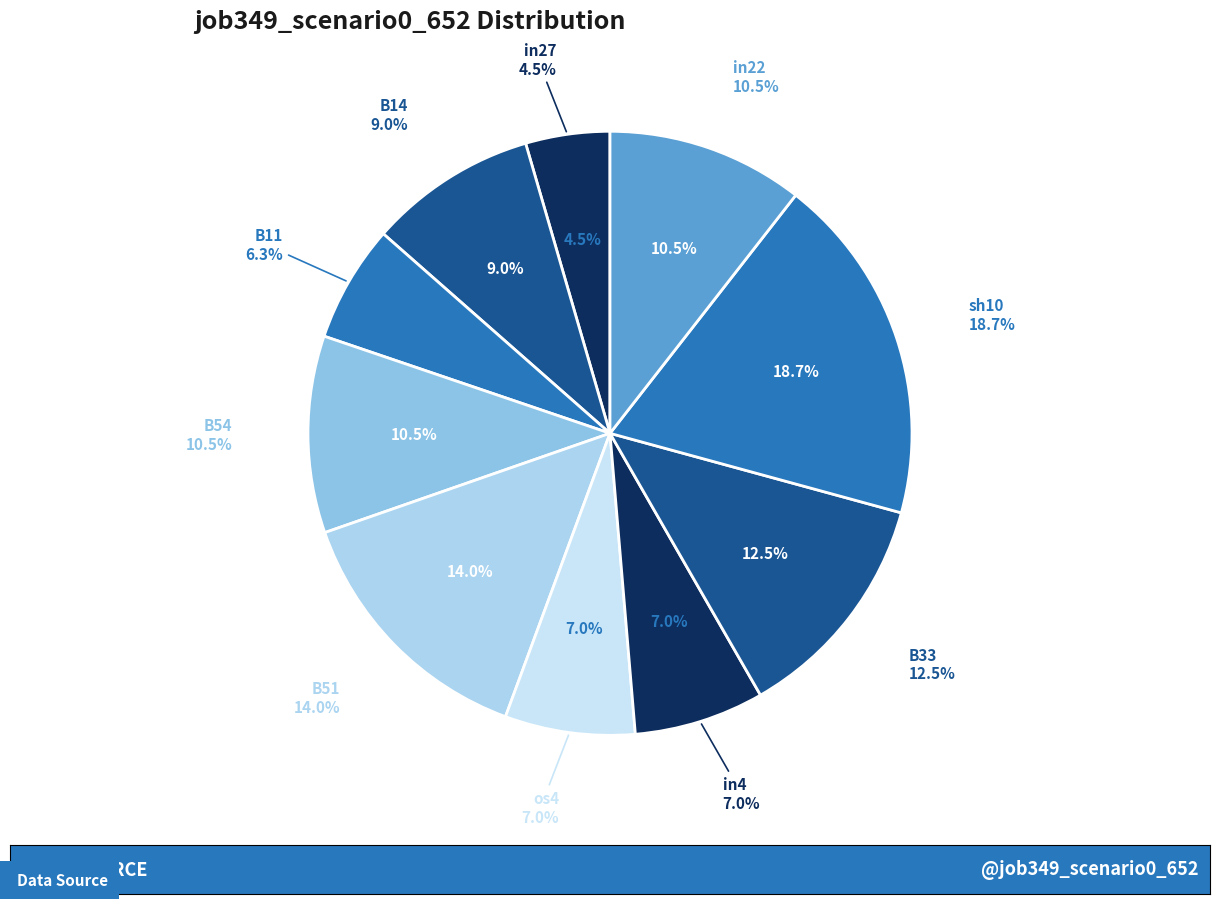

Combined, what portion of the pie is in22 and sh10?

29.2%